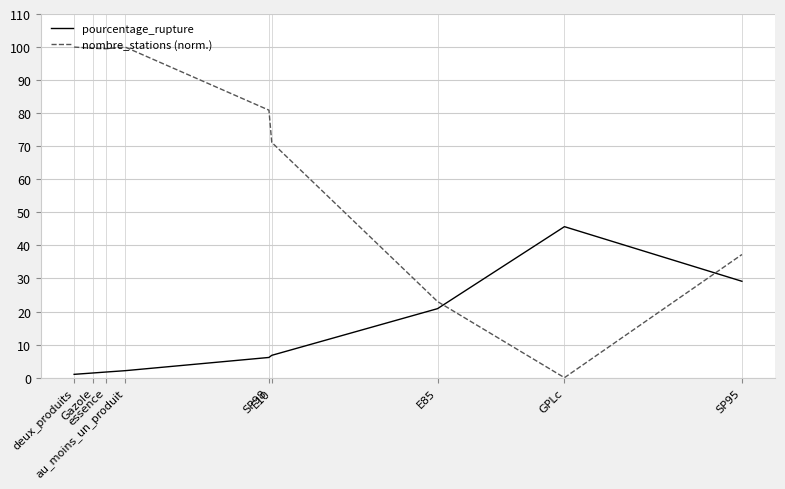

What is the greatest value displayed?

100.0